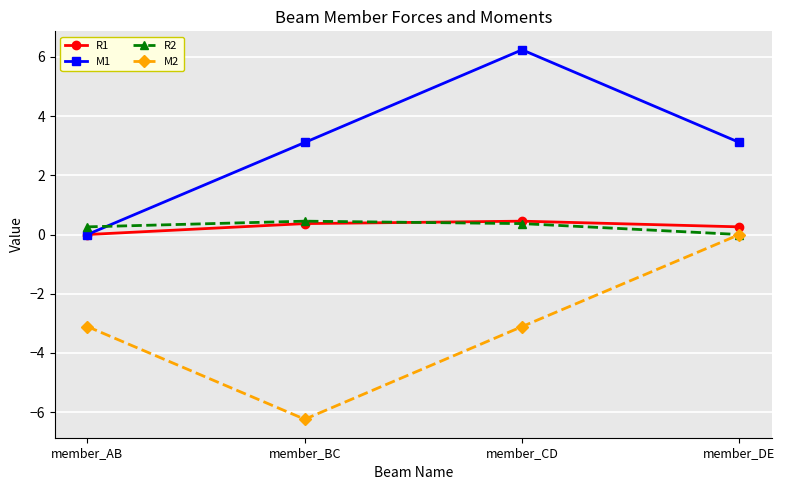

What is the difference between the highest and lowest values at member_AB?

3.4